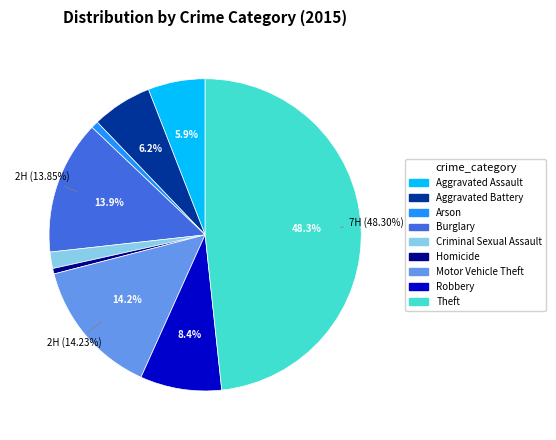

What is the largest slice in the pie chart?

Theft